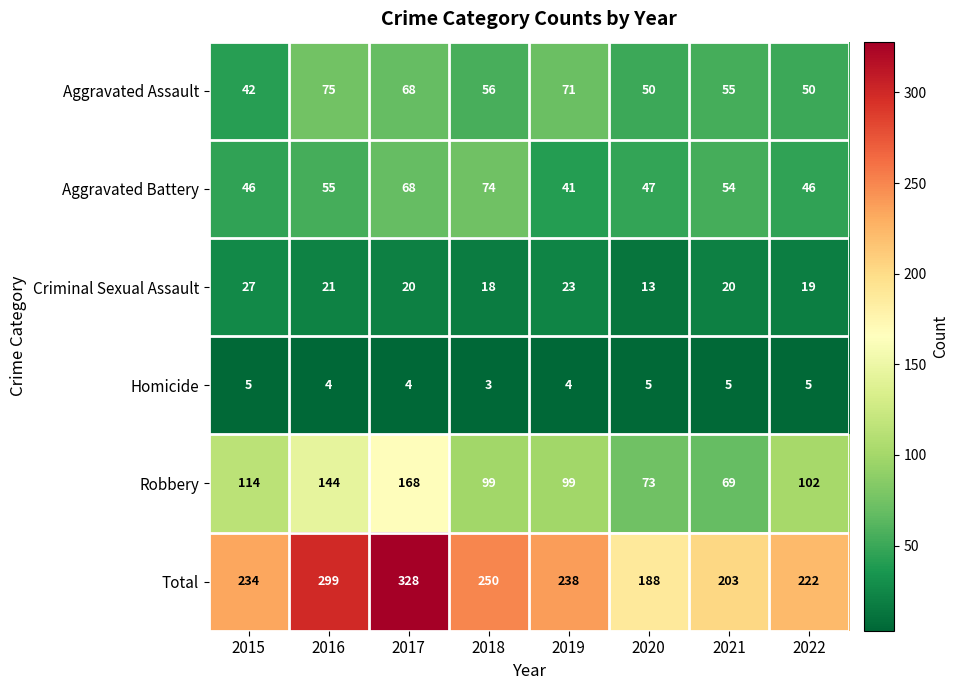

What is the sum of all Homicide values?

35